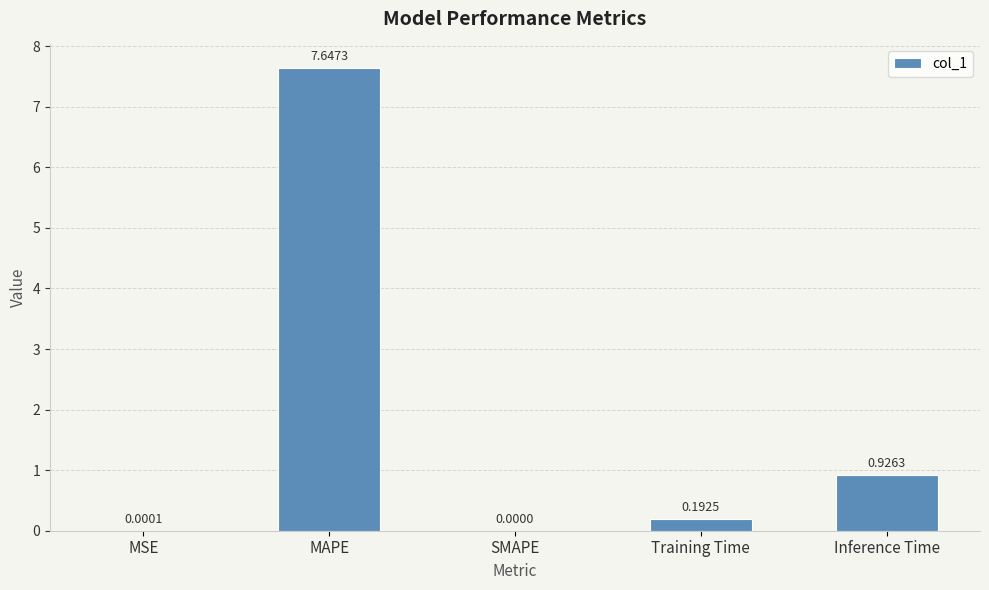

What is the average value?

1.8